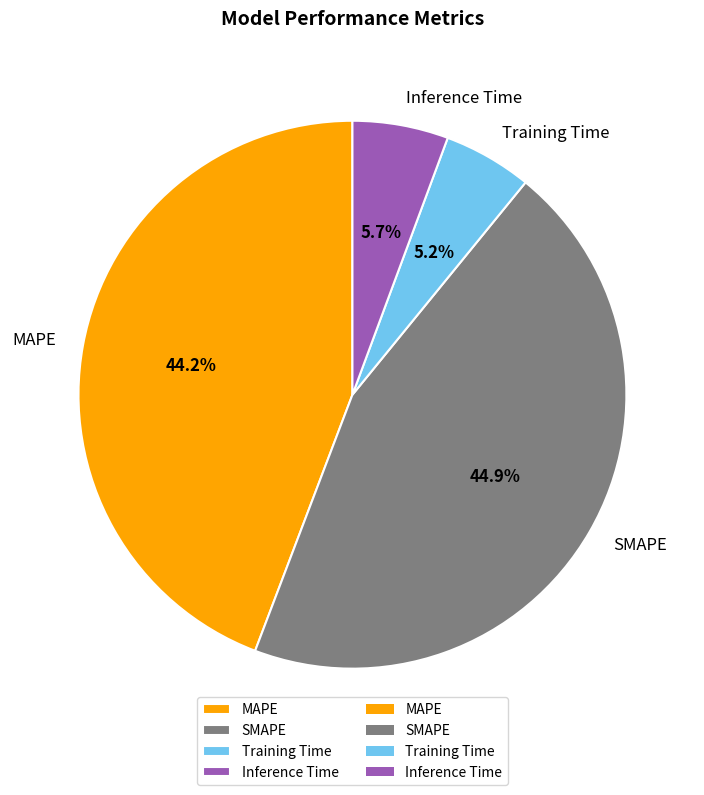

How many segments does this pie chart have?

4